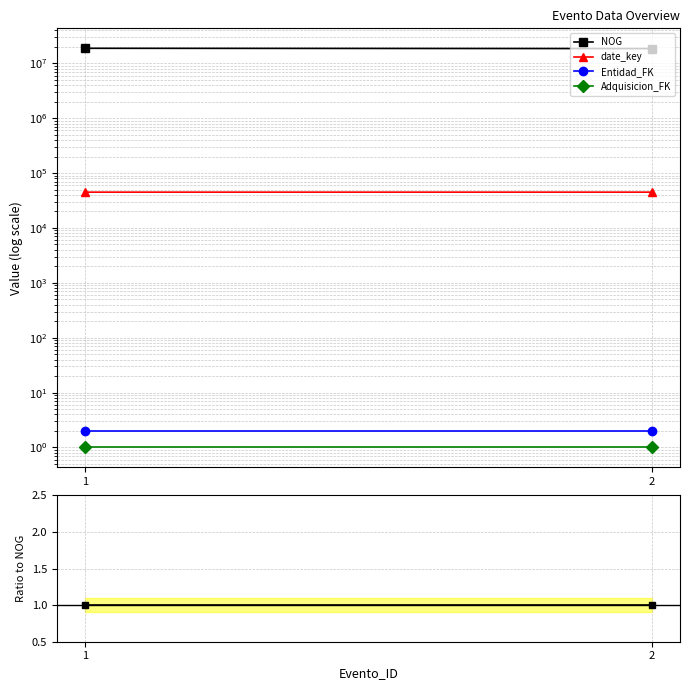

At which category is the sum across all series the highest?

2